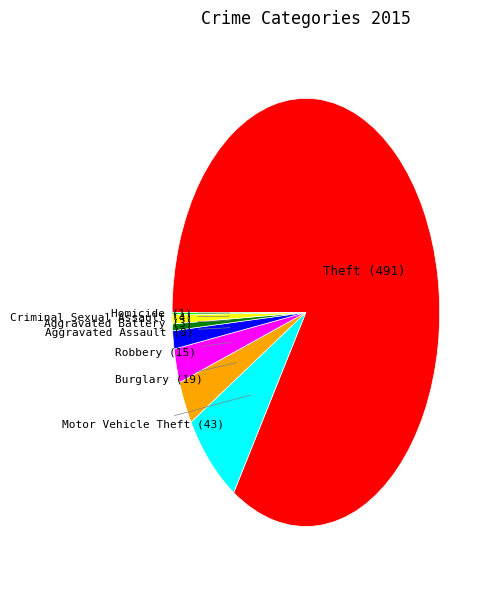

Does any single category account for the majority?

Yes